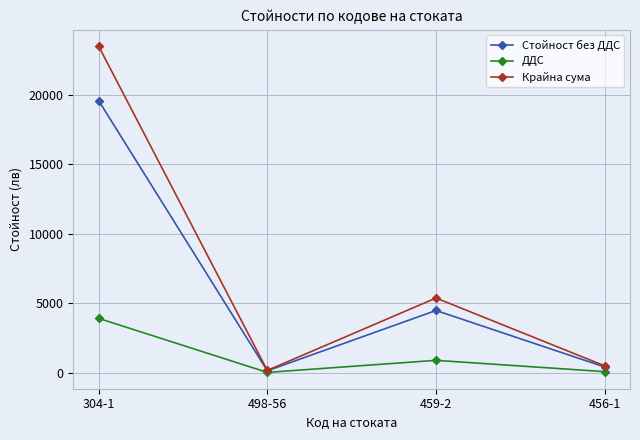

What is the spread (max minus min) of values at 304-1?

19588.9